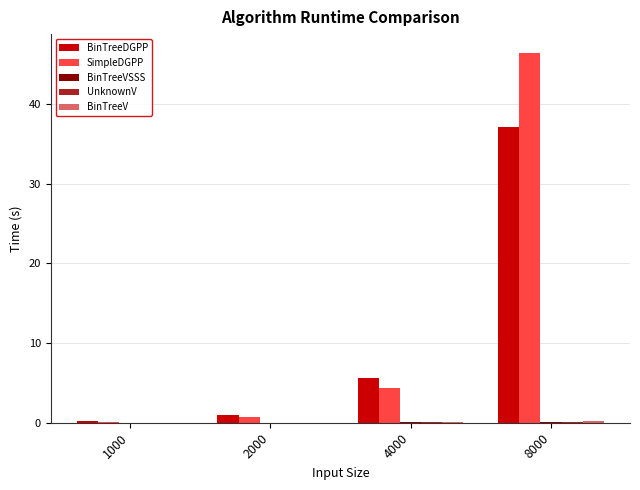

What is the maximum value shown in the chart?

46.4